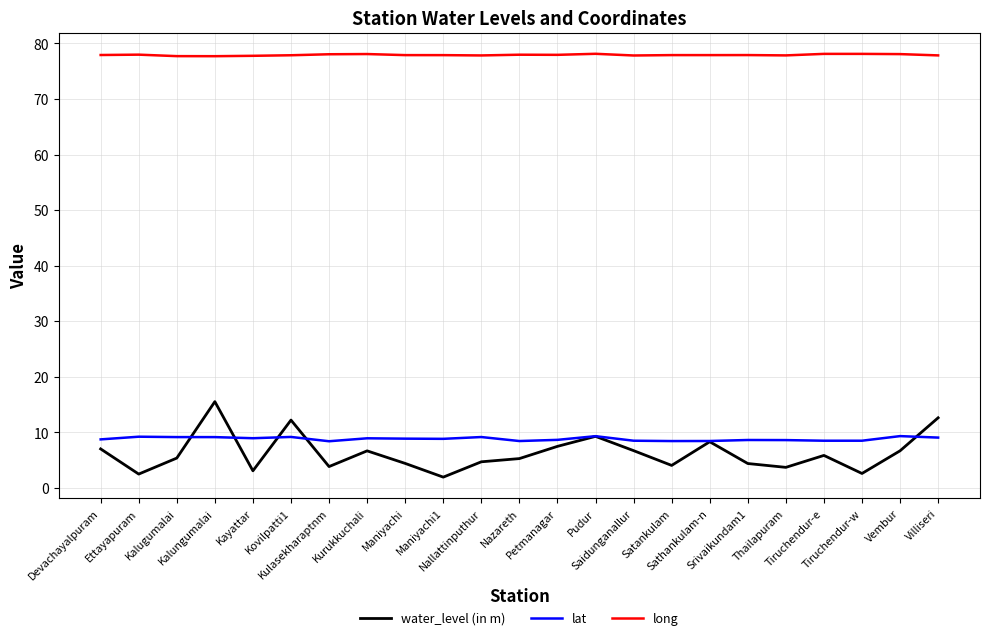

What is the total value across all series at Sathankulam-n?

94.7